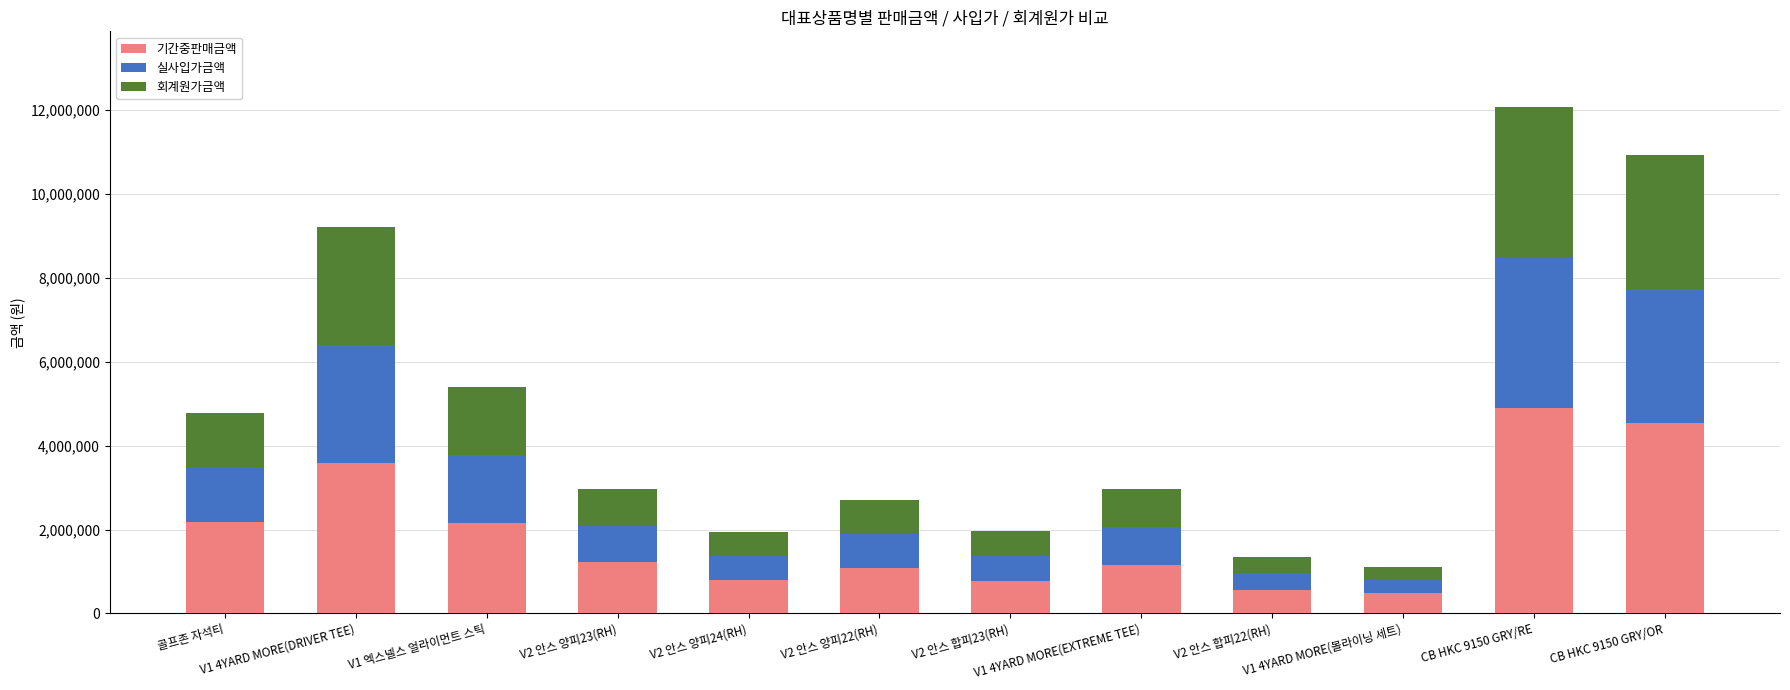

What is the difference between the maximum and minimum values in the 기간중판매금액 series?

4411100